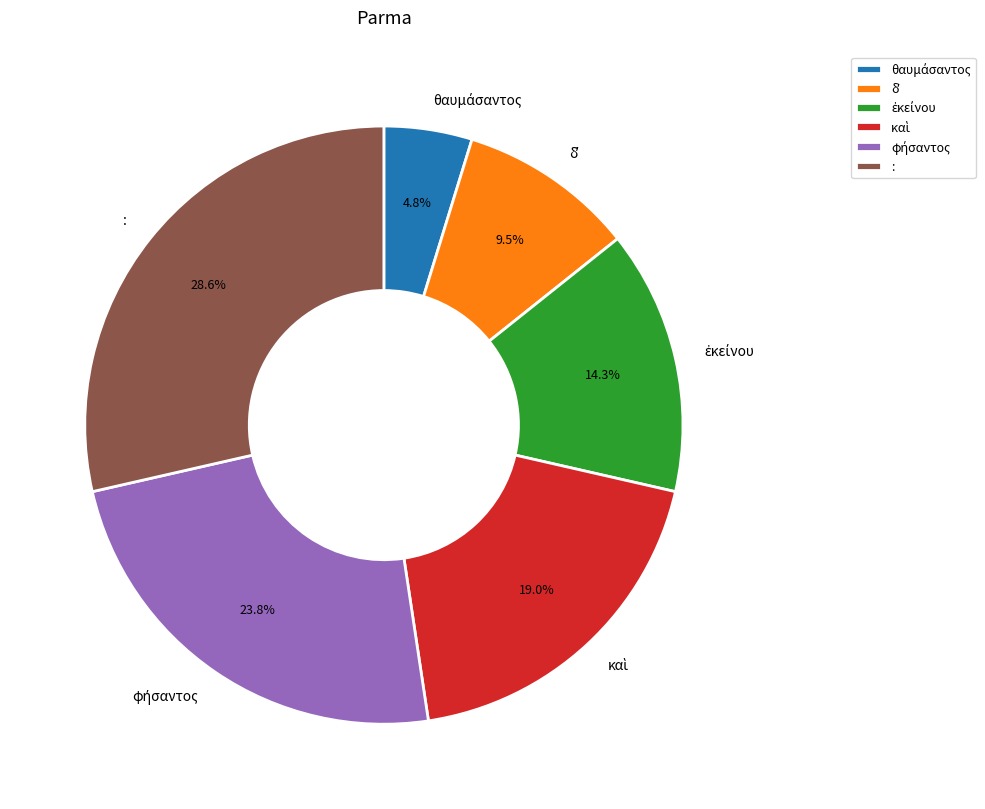

Does any single category account for the majority?

No